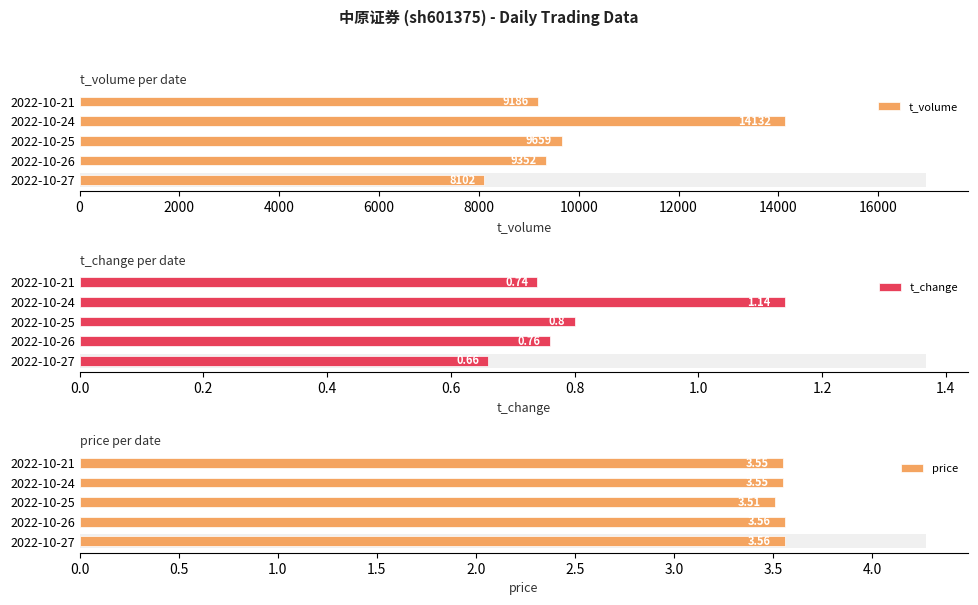

What is the lowest value of the t_volume series?

8102.0